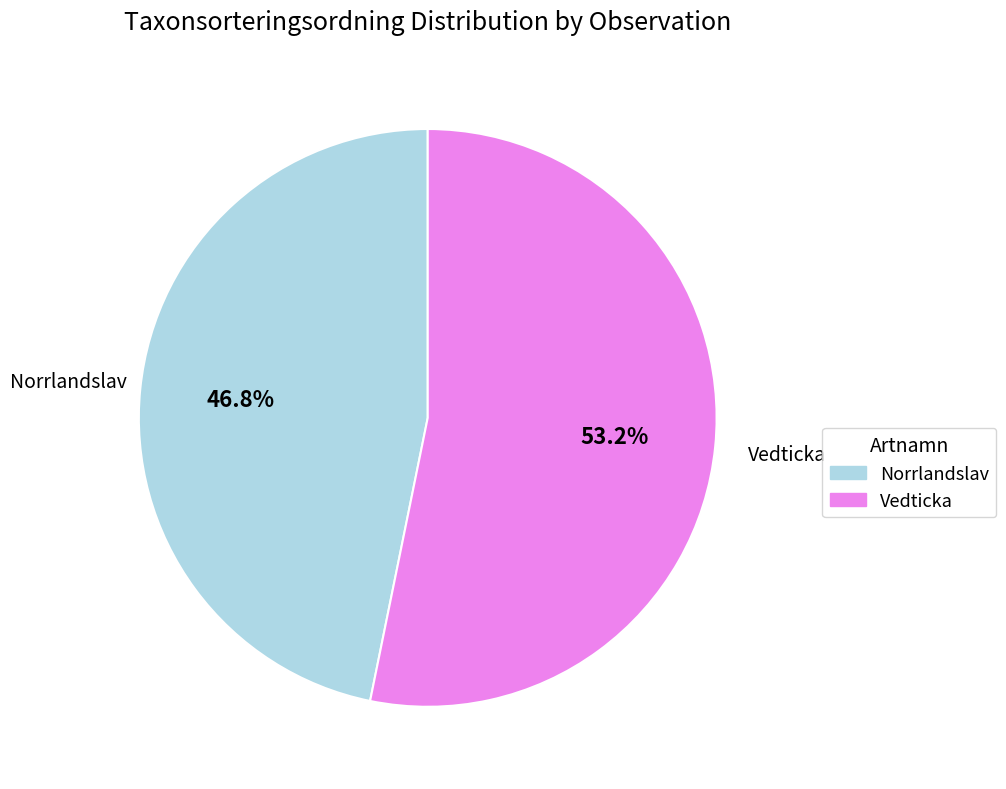

Is there any slice that represents more than half of the pie?

Yes